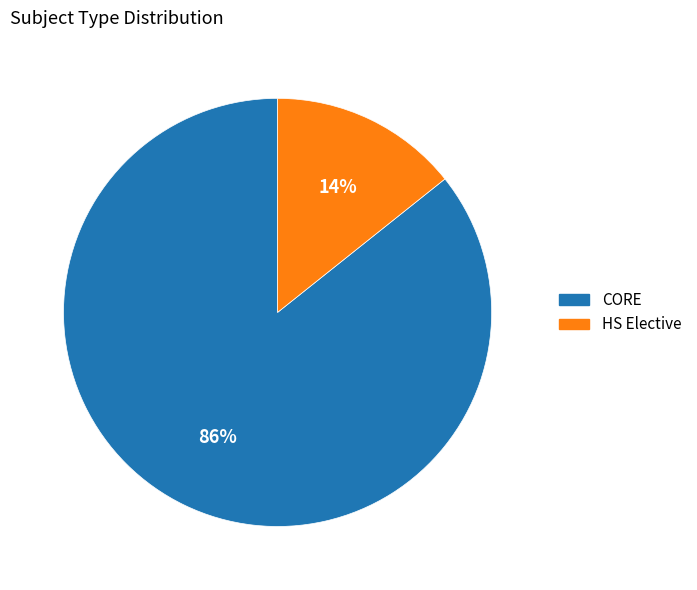

Does any single category account for the majority?

Yes